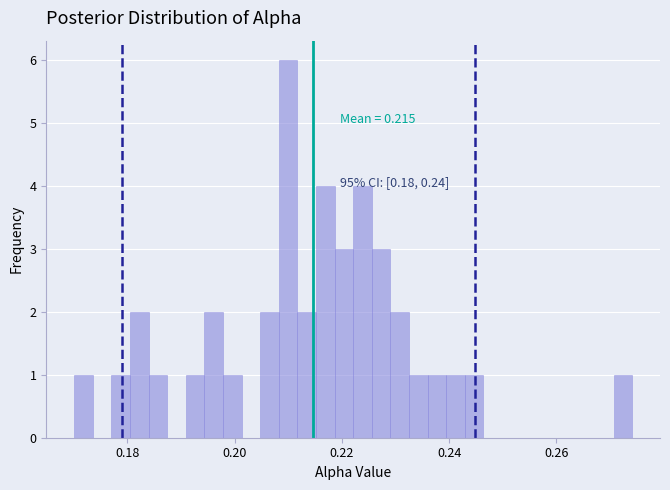

Read against the x-axis, roughly where is the centre of the tallest bar?

0.210